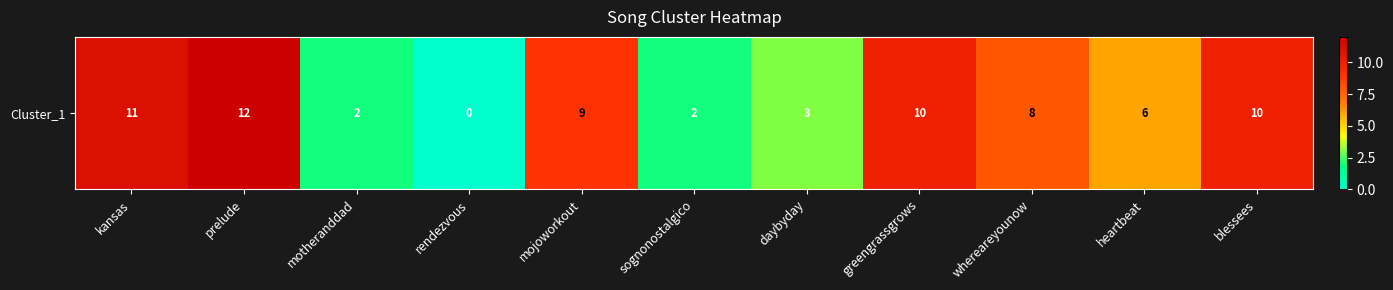

What is the approximate value at heartbeat, to the nearest 10?

10